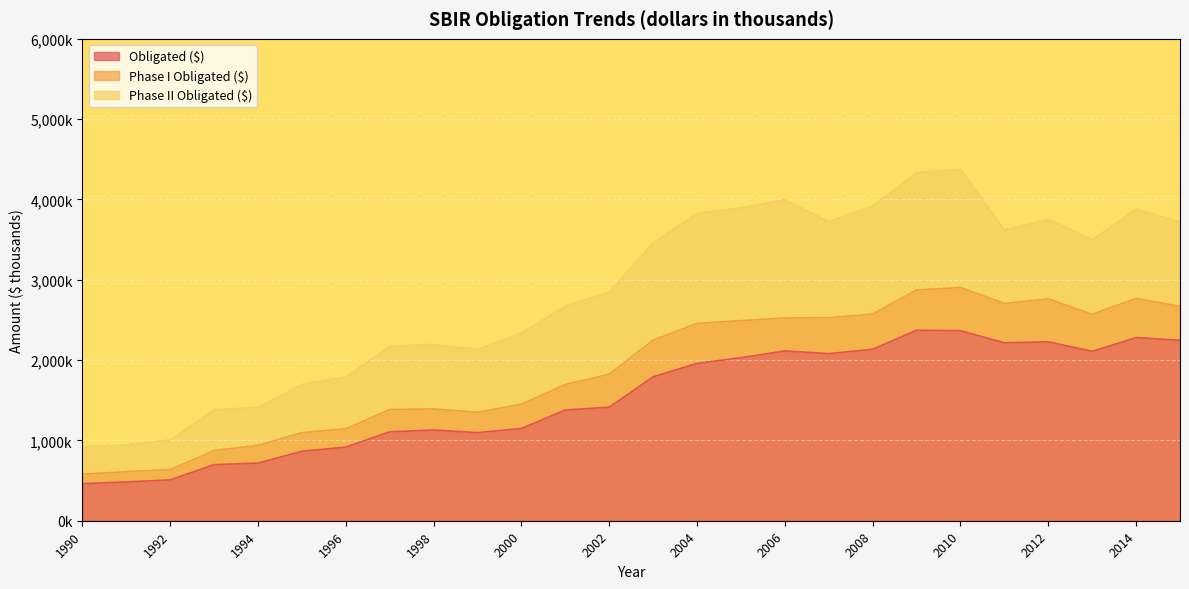

In Phase II Obligated ($), how many points are higher than both neighbors (excluding endpoints)?

6